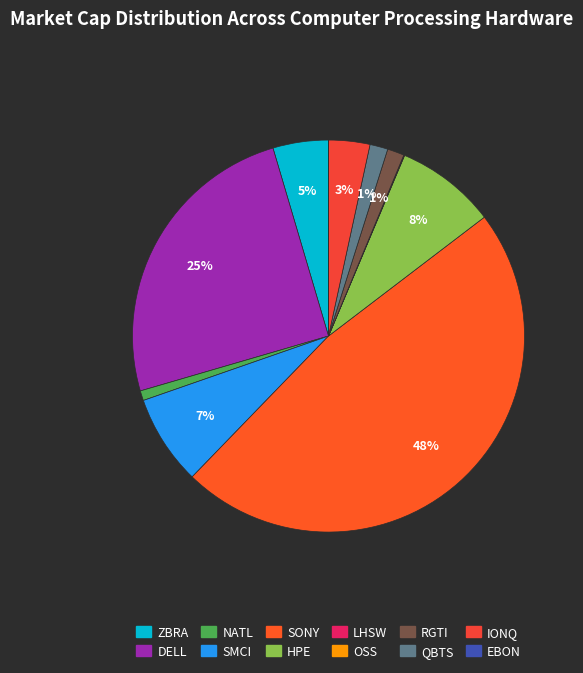

Is it true that SONY is 48% of the pie?

True